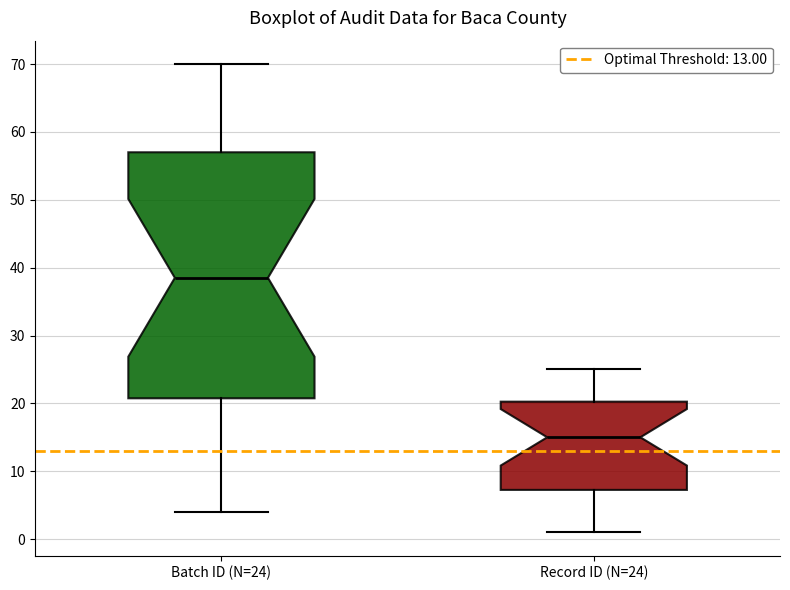

Reading left to right, read every box against the y-axis: the position of its median line, the range the box covers, and the ends of its whiskers. The values are not printed on the chart, so give them approximately, as read against the axis.

Batch ID (N=24): median 39, box 21 to 57, whiskers 4 to 70
Record ID (N=24): median 15, box 7 to 20, whiskers 1 to 25